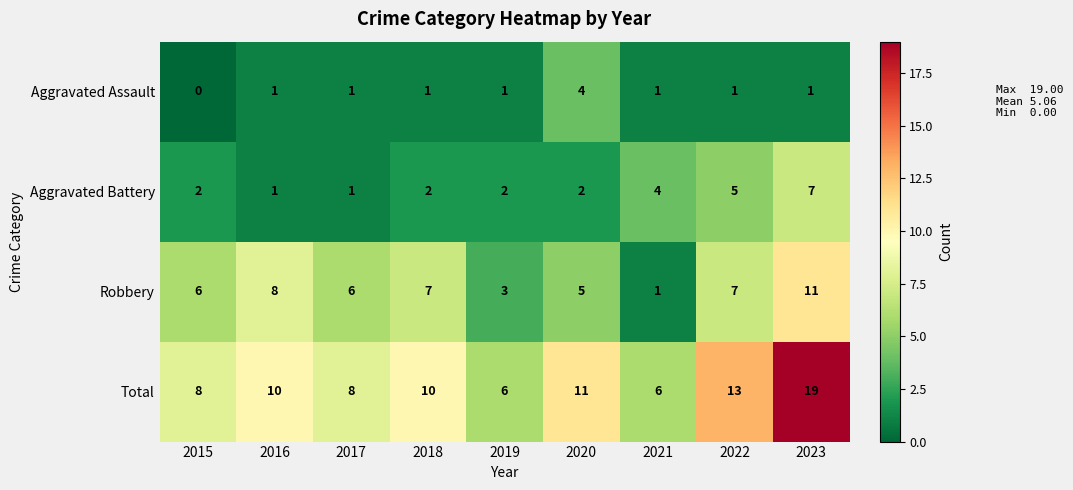

How many Aggravated Assault values are between 1 and 2?

7